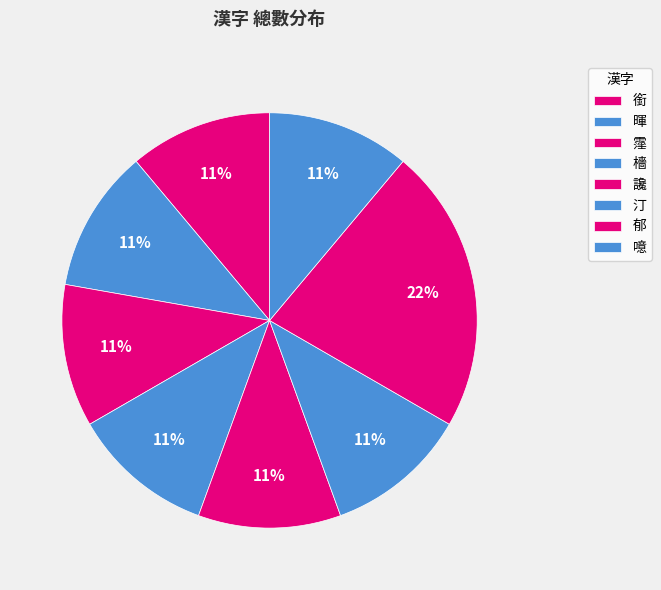

Which category has the biggest portion of the pie?

郁